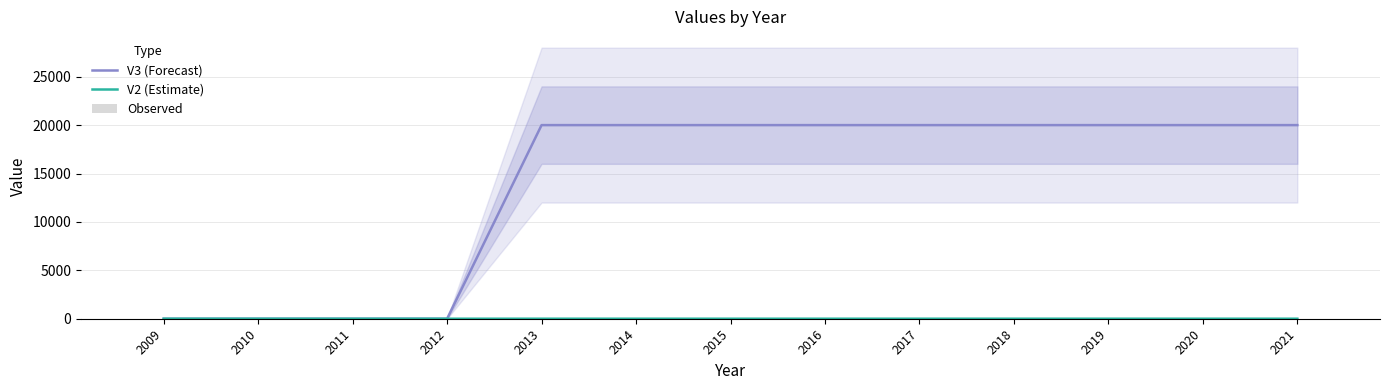

True or false: V3 (Forecast) has a value of 0 at 2009.

True